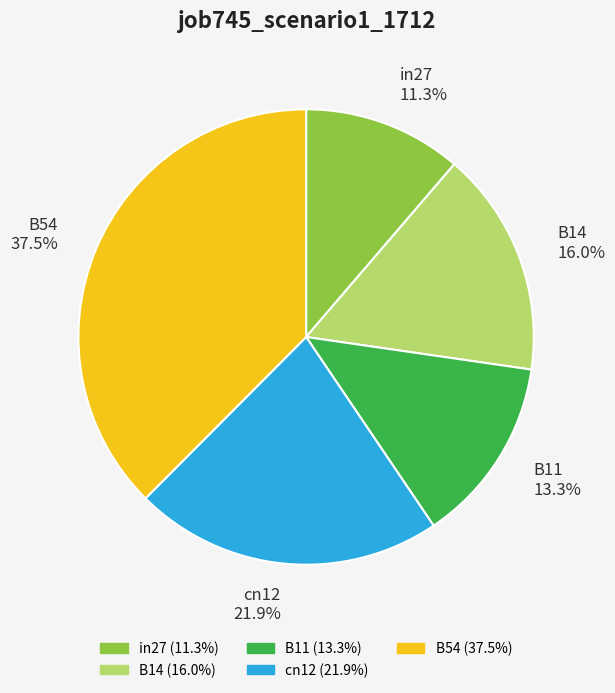

Is the sum of B14 and B54 greater than half?

Yes